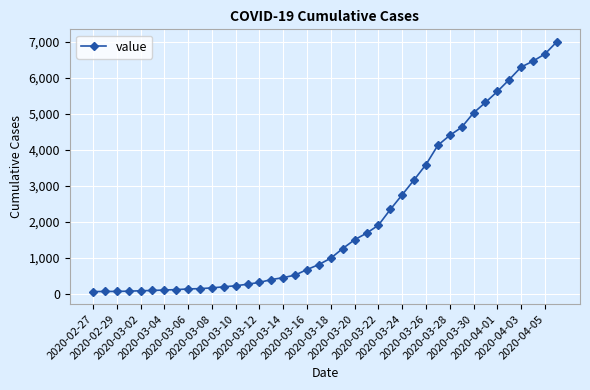

What is the difference between the second highest and minimum values?

6602